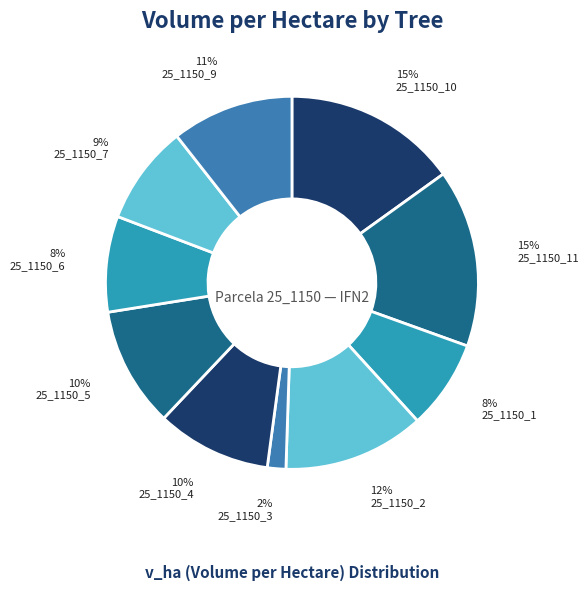

Which category has the smallest portion of the pie?

25_1150_3